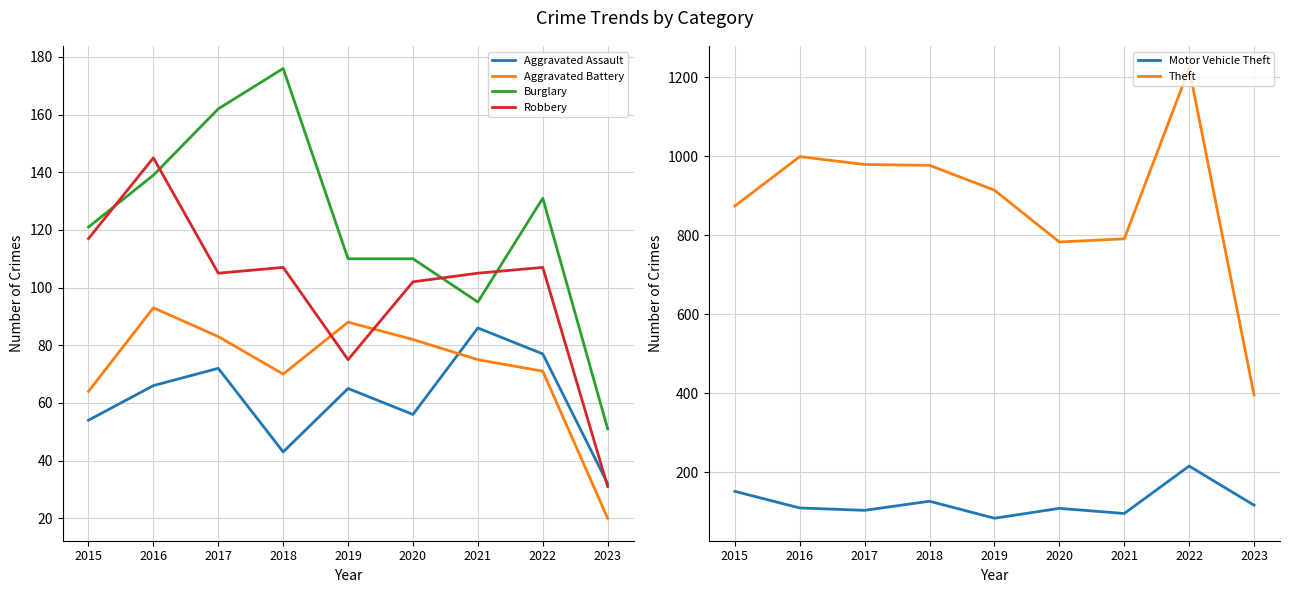

True or false: Theft and Robbery cross at least once.

False